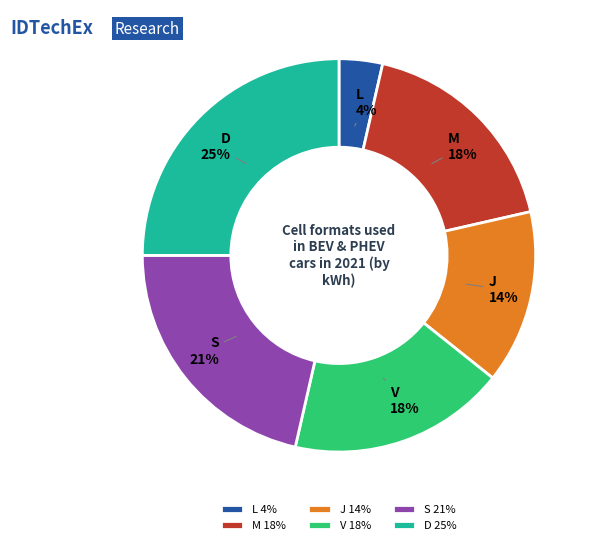

How many segments does this pie chart have?

6